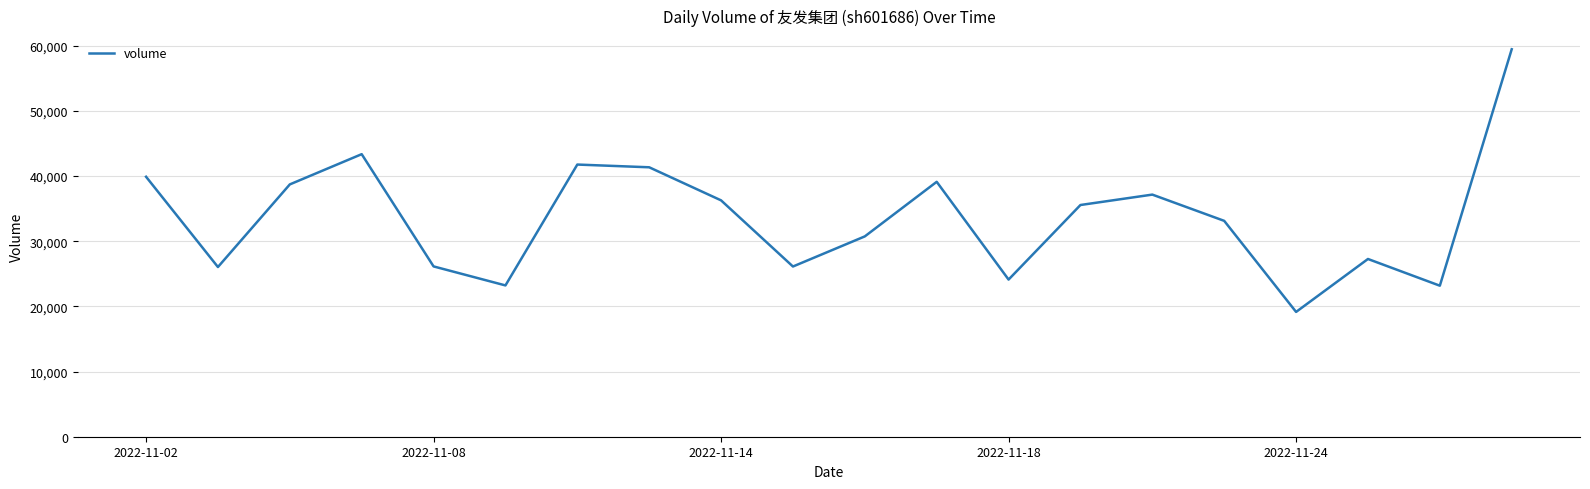

What is the smallest value displayed?

19152